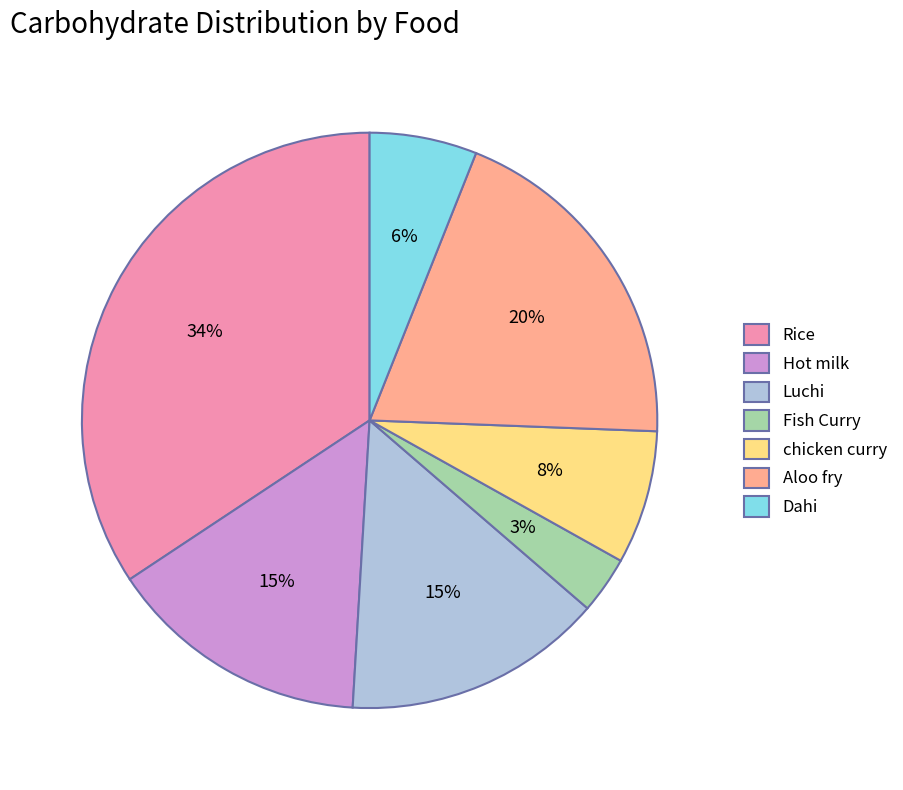

Count the number of slices in the pie.

7